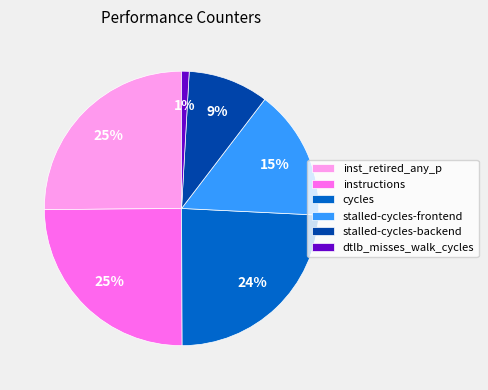

Do instructions and stalled-cycles-backend together represent more than half of the pie?

No